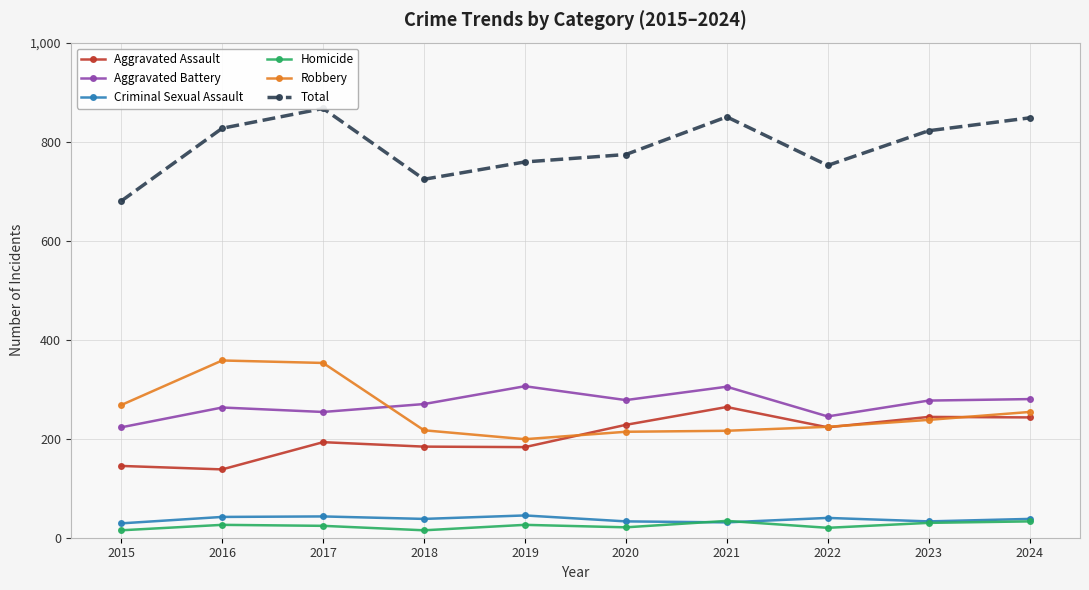

How many data points in Homicide are less than 26?

5